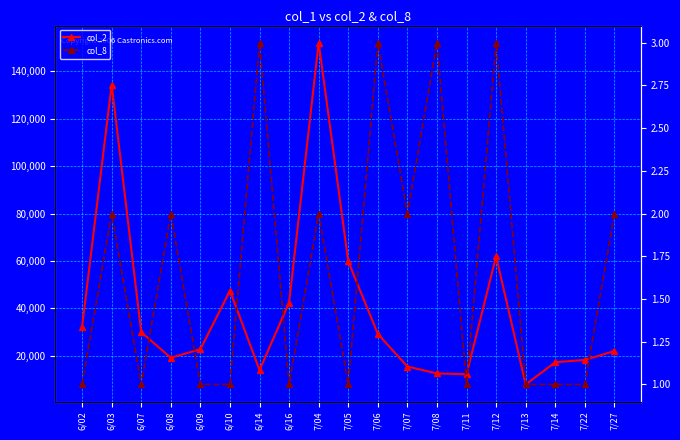

True or false: col_2 has more than 0 interior local peaks.

True